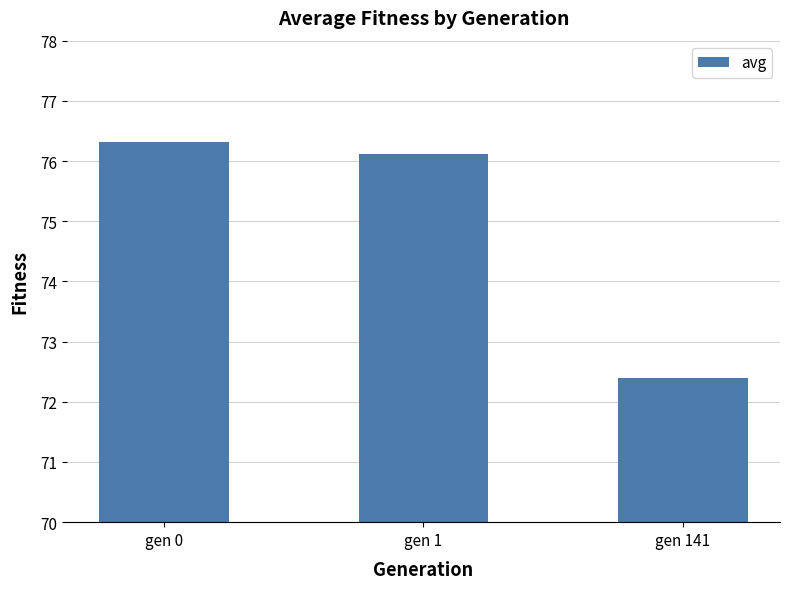

What is the difference between the maximum and second lowest values?

0.2